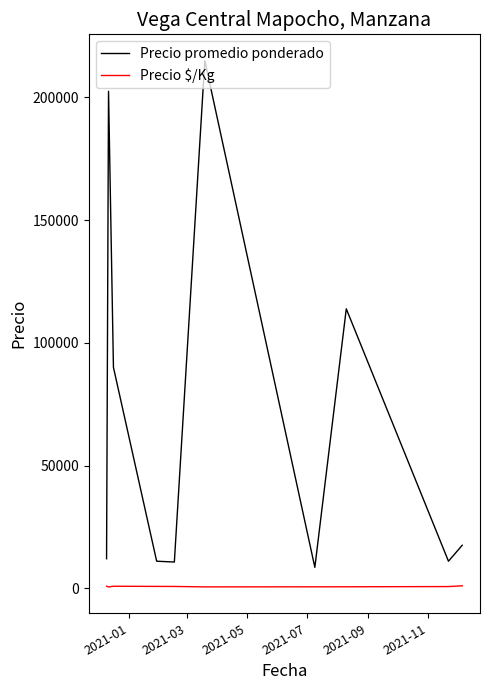

Which series has the largest total across all categories?

Precio promedio ponderado